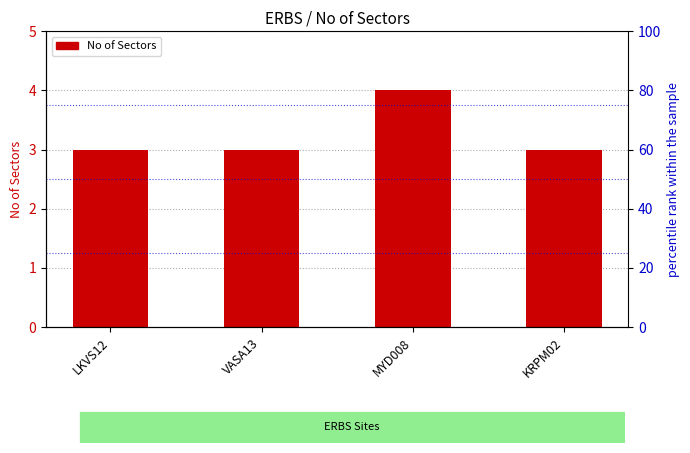

How many values are between 3 and 4?

4